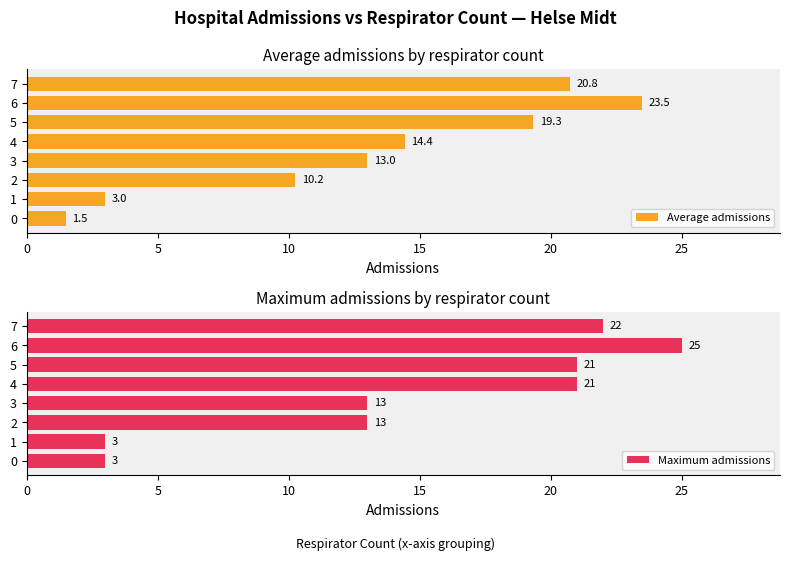

Is it true that Average admissions equals 4.6 at 2?

False